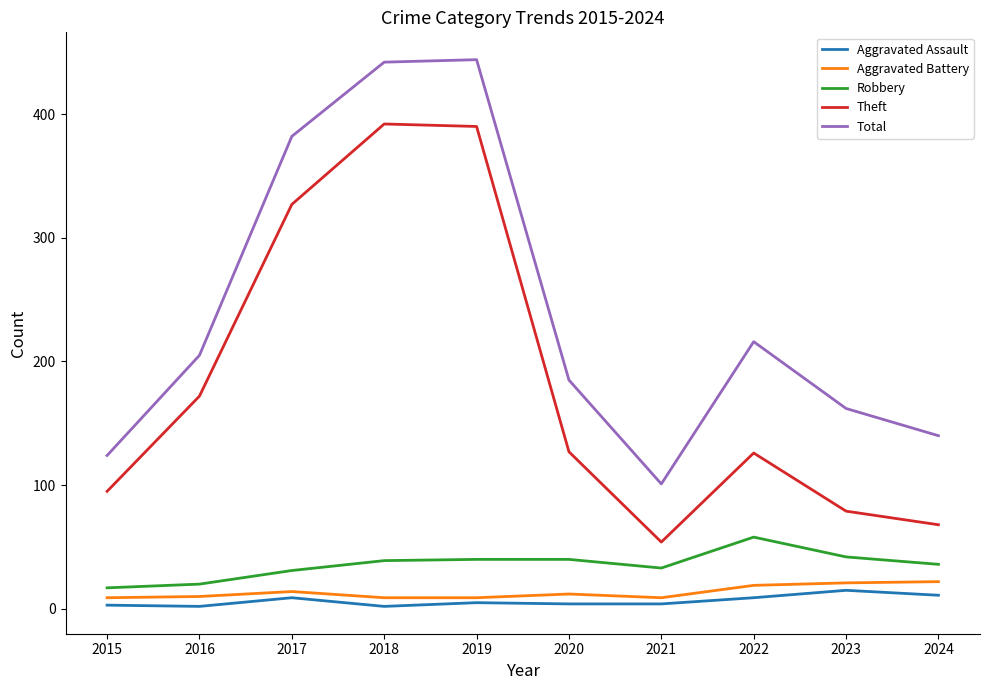

Which category has the lowest value in the Total series?

2021